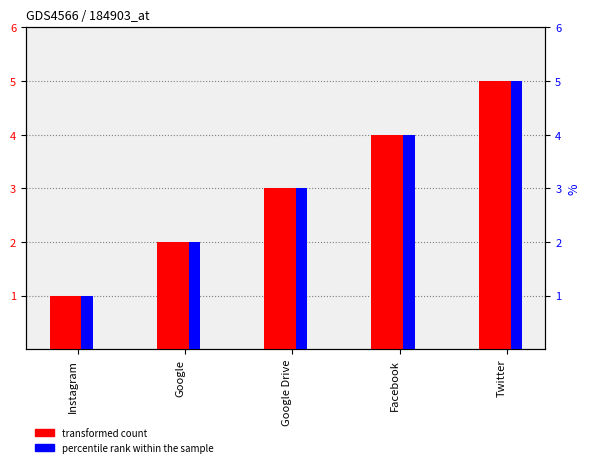

How many data points in transformed count are less than 3?

2